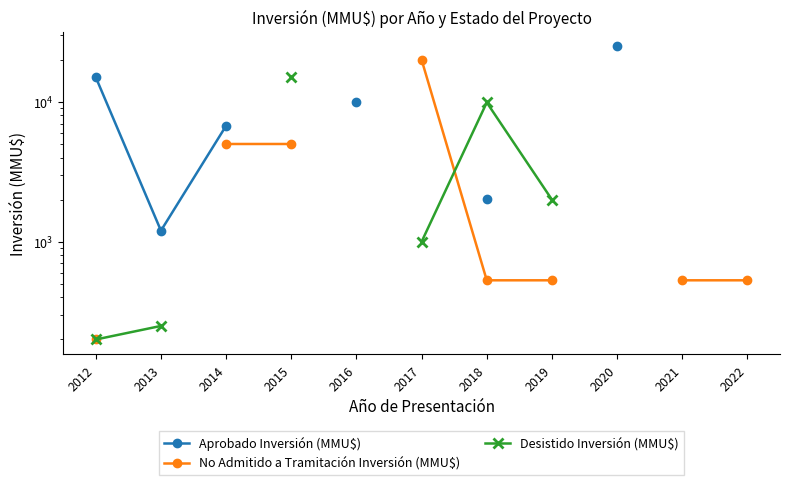

Which has a higher value, 2019 or 2021?

2021